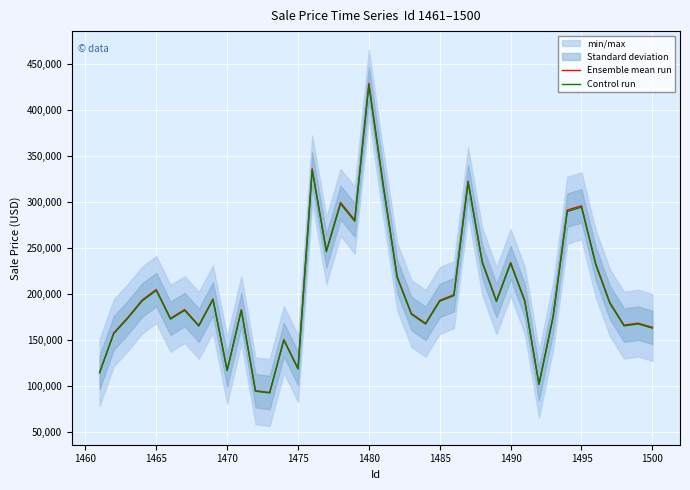

The value of Ensemble mean run at 1470 is 209840.7. True or false?

False